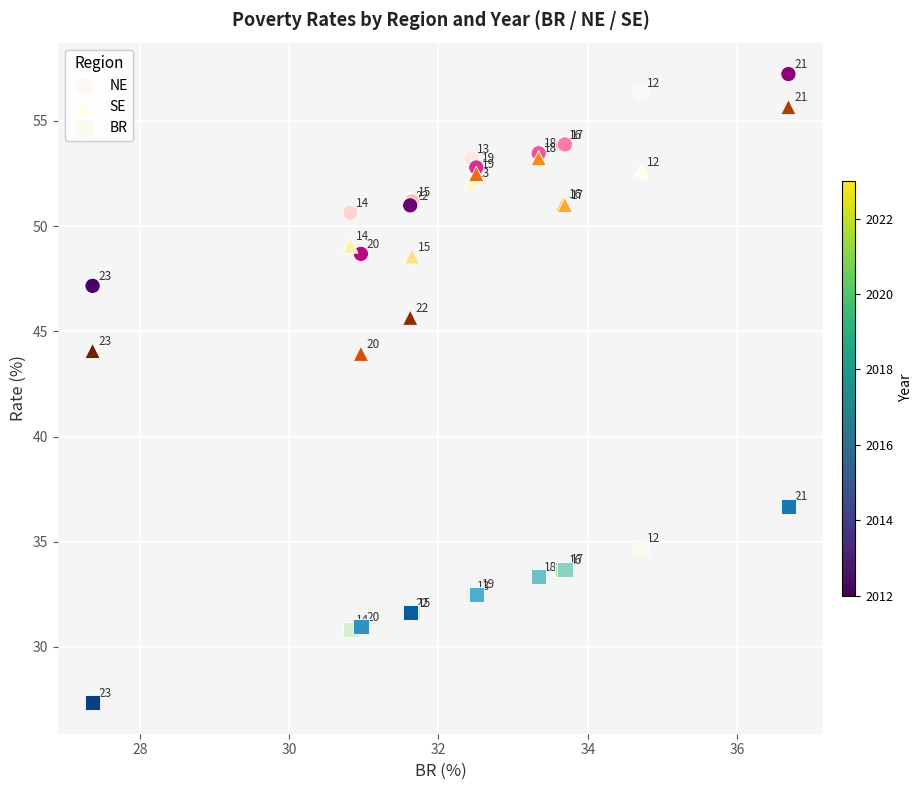

Across all series, what Y value is closest to 42?

43.9